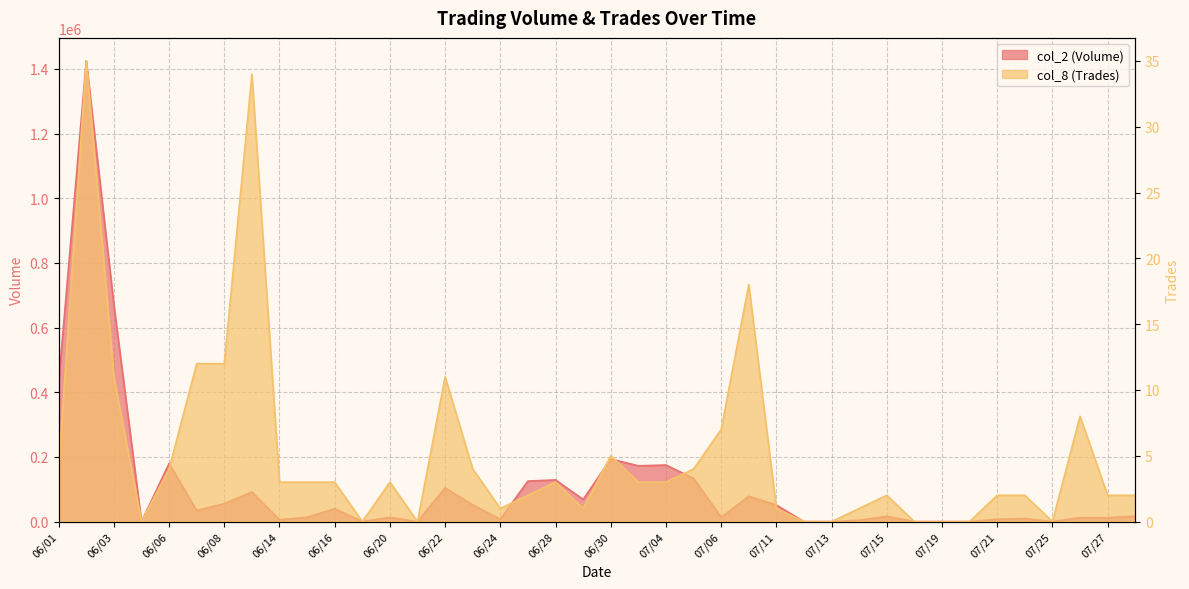

What is the difference between the maximum and minimum values in the col_2 (Volume) series?

1424400